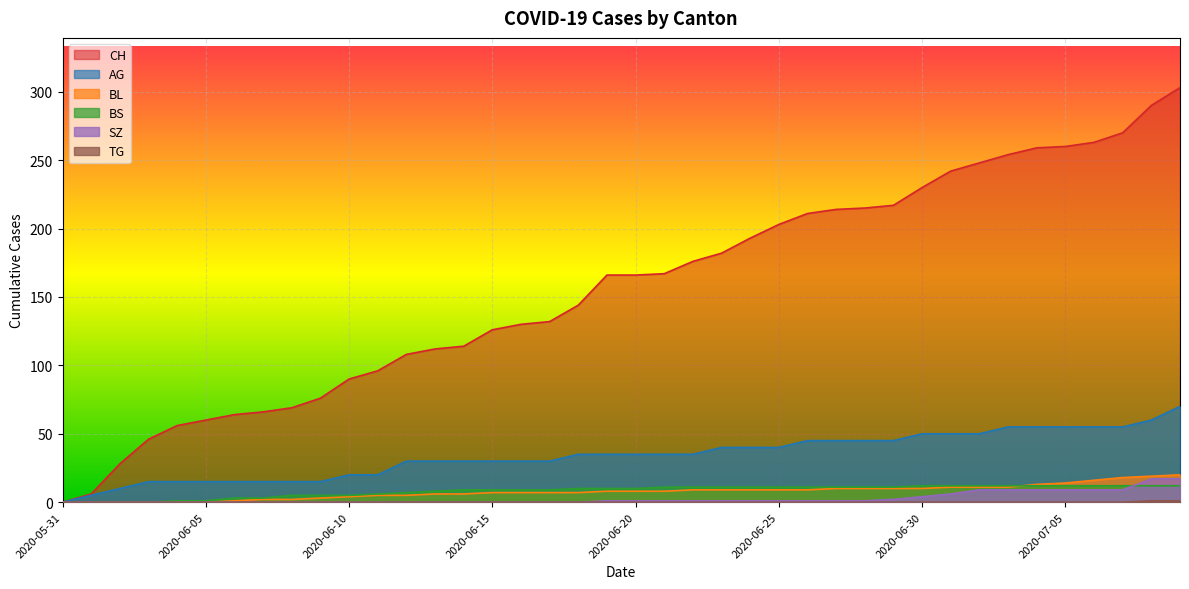

What value does the AG series have at 2020-06-07, to the nearest 10?

20